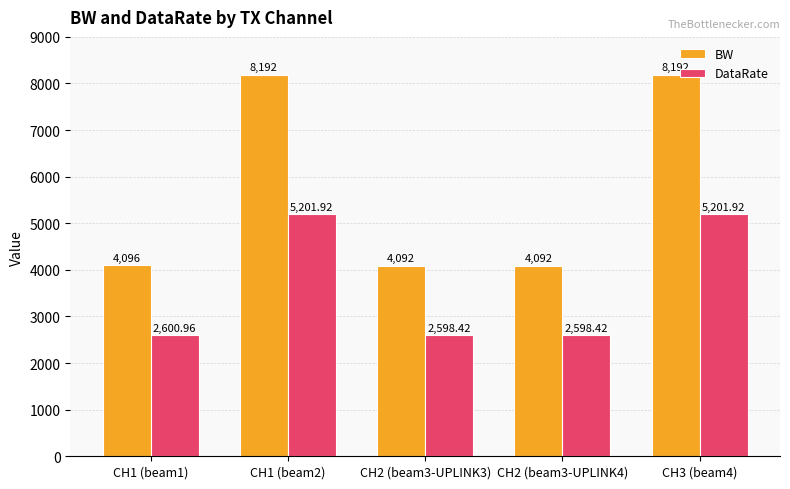

The value of BW at CH2 (beam3-UPLINK4) is 4092.0. True or false?

True